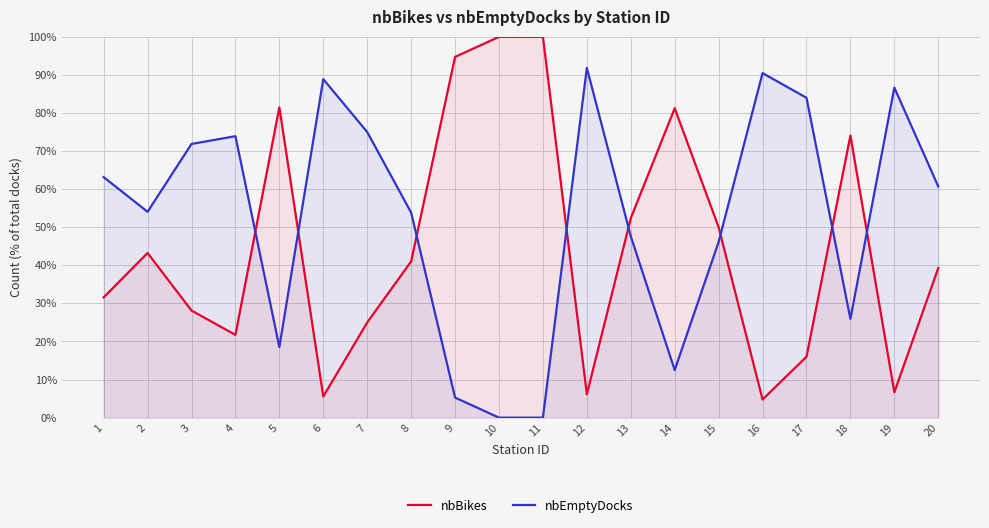

Is the value of nbBikes at 1 greater than the value of nbEmptyDocks at 6?

No